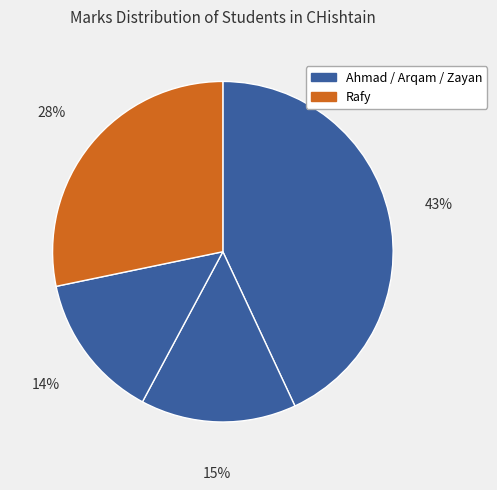

Which category has the smallest portion of the pie?

Zayan